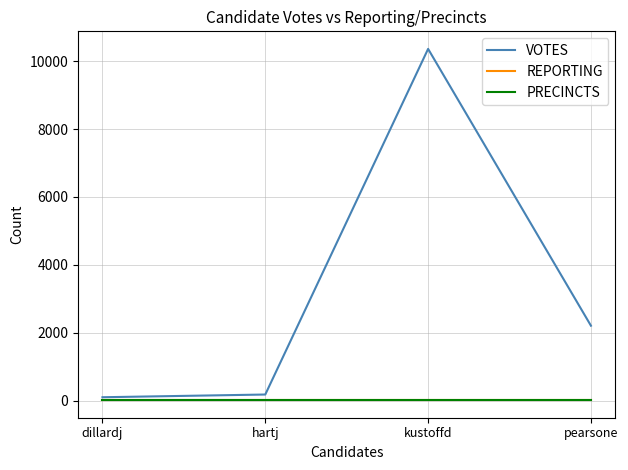

Does the chart display data point markers on the line(s)?

No